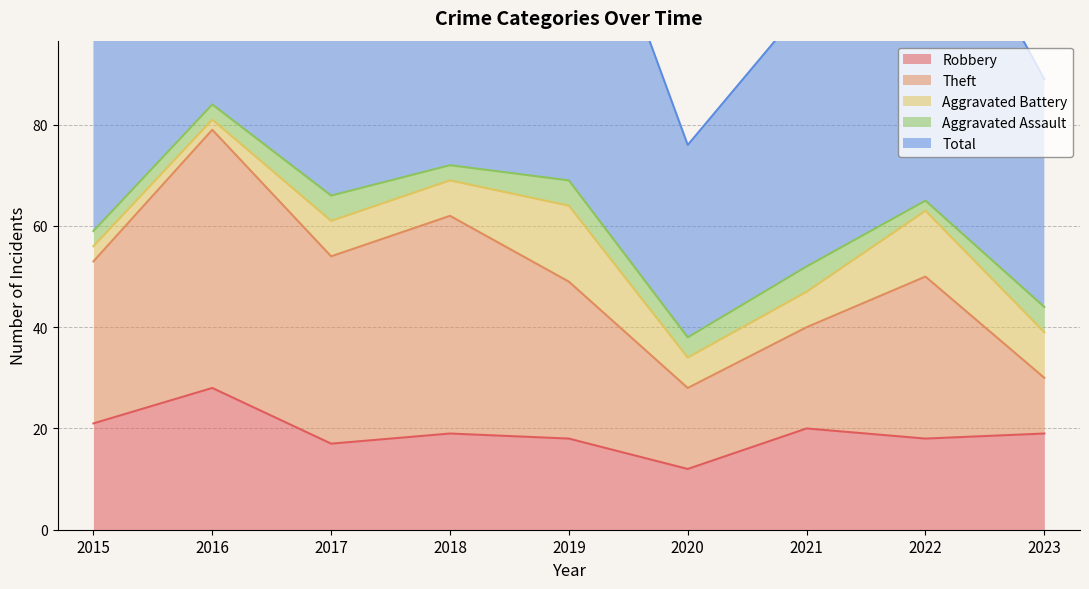

How many data points in Theft are less than 32?

4